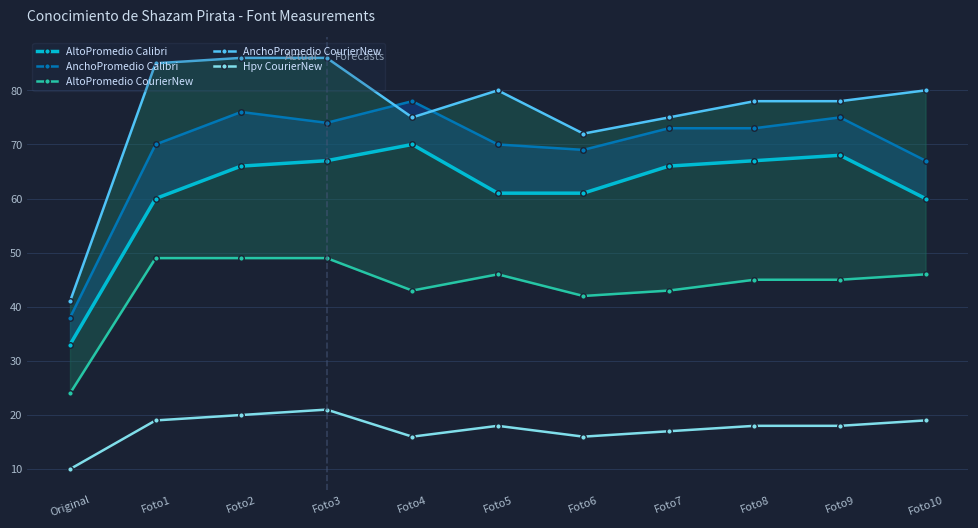

Reading right to left, extract all data points from this chart.

AltoPromedio Calibri: 60	68	67	66	61	61	70	67	66	60	33
AnchoPromedio Calibri: 67	75	73	73	69	70	78	74	76	70	38
AltoPromedio CourierNew: 46	45	45	43	42	46	43	49	49	49	24
AnchoPromedio CourierNew: 80	78	78	75	72	80	75	86	86	85	41
Hpv CourierNew: 19	18	18	17	16	18	16	21	20	19	10